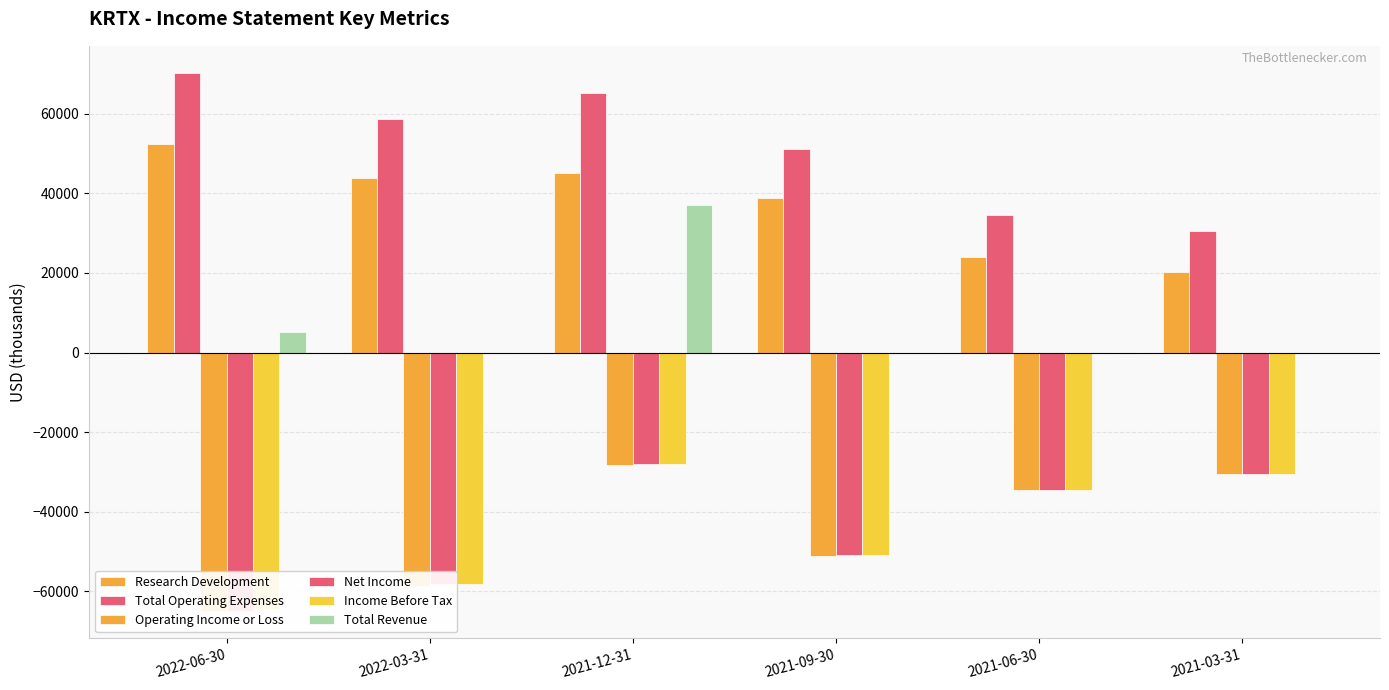

What is the difference between the Total Operating Expenses values at 2021-06-30 and 2022-06-30?

35800